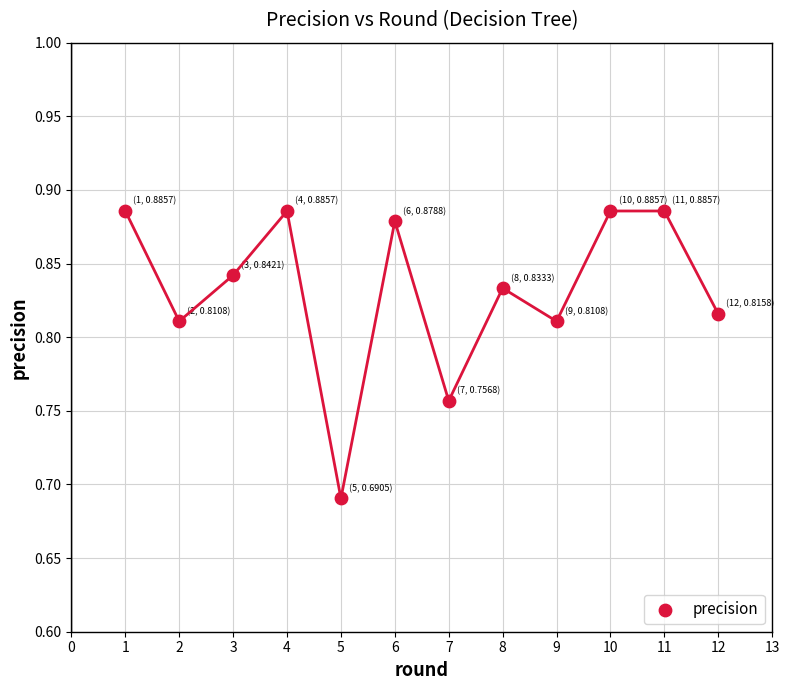

What is the range of X values (max minus min)?

11.0